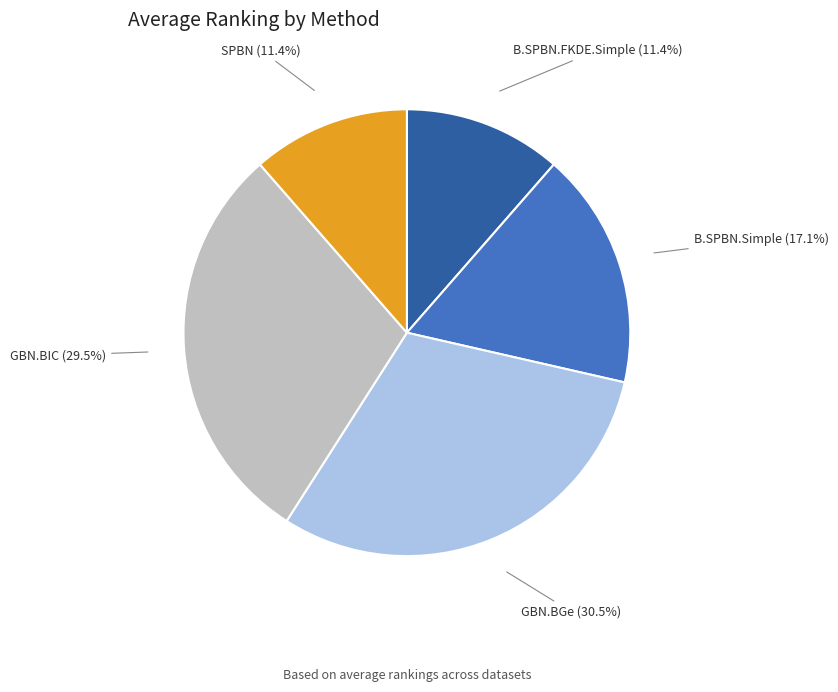

What is the largest slice in the pie chart?

GBN.BGe